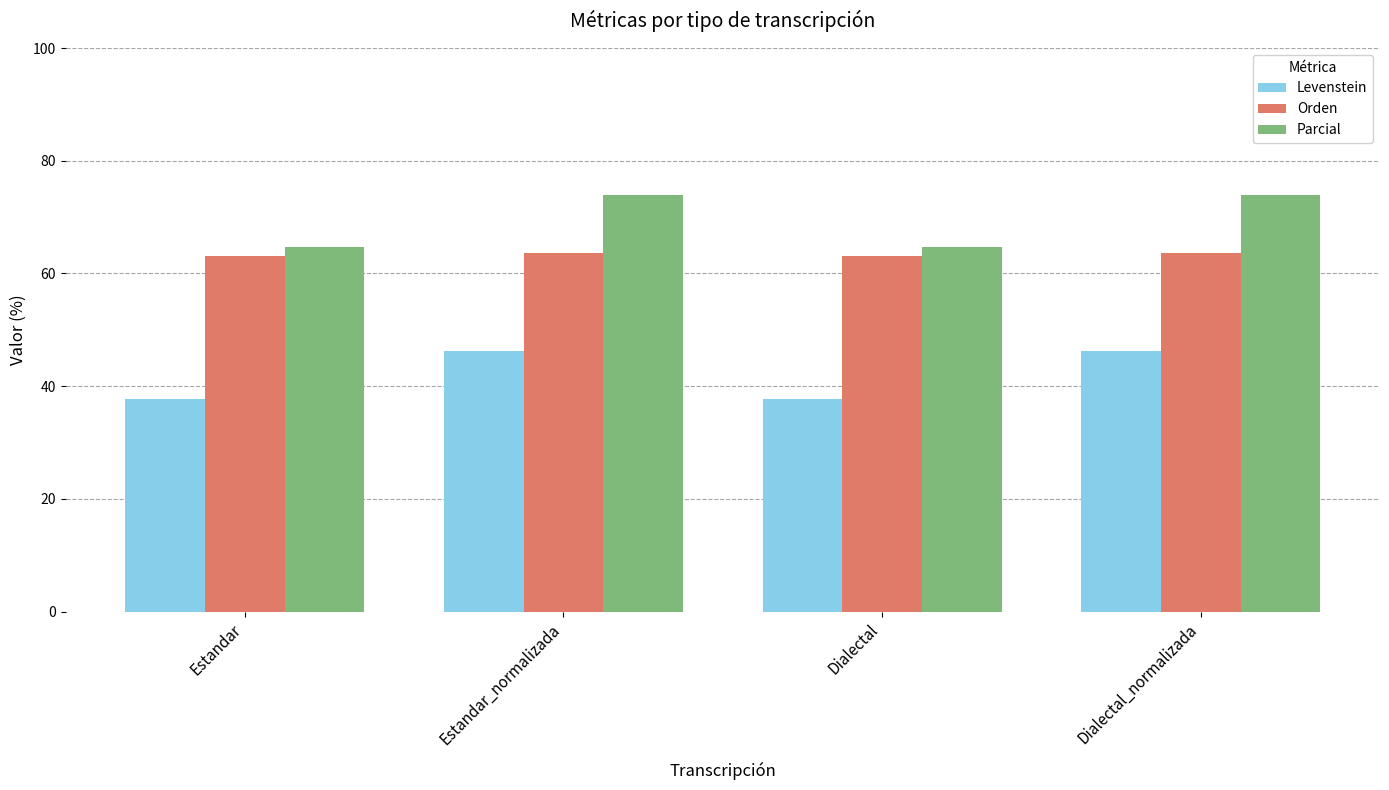

List the series in order of their overall mean, lowest first.

Levenstein, Orden, Parcial